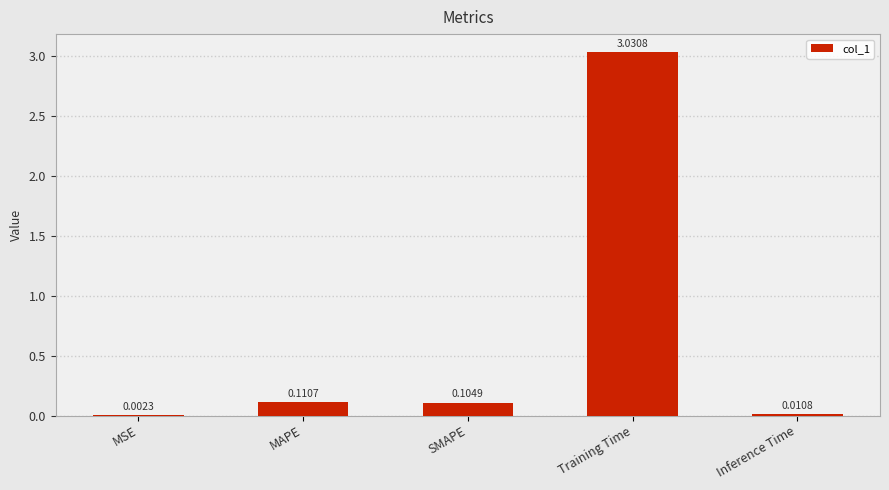

Where is the data nearest to the value 1?

MAPE